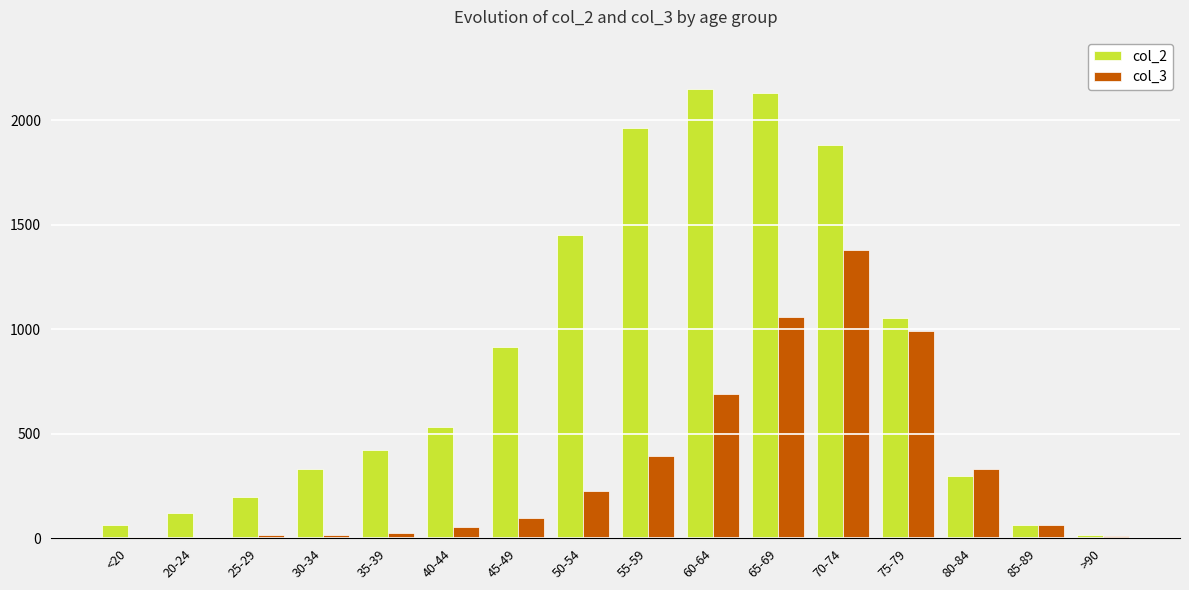

Which series has the widest spread of values?

col_2